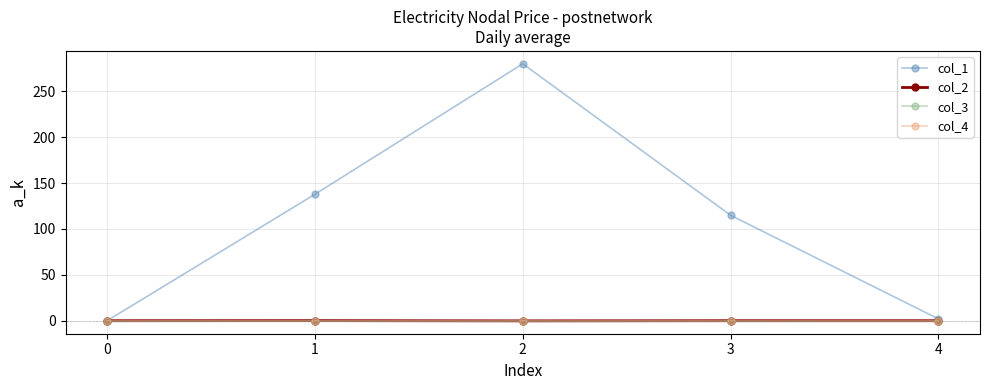

Rank the categories by col_4 value from highest to lowest.

0, 1, 2, 3, 4